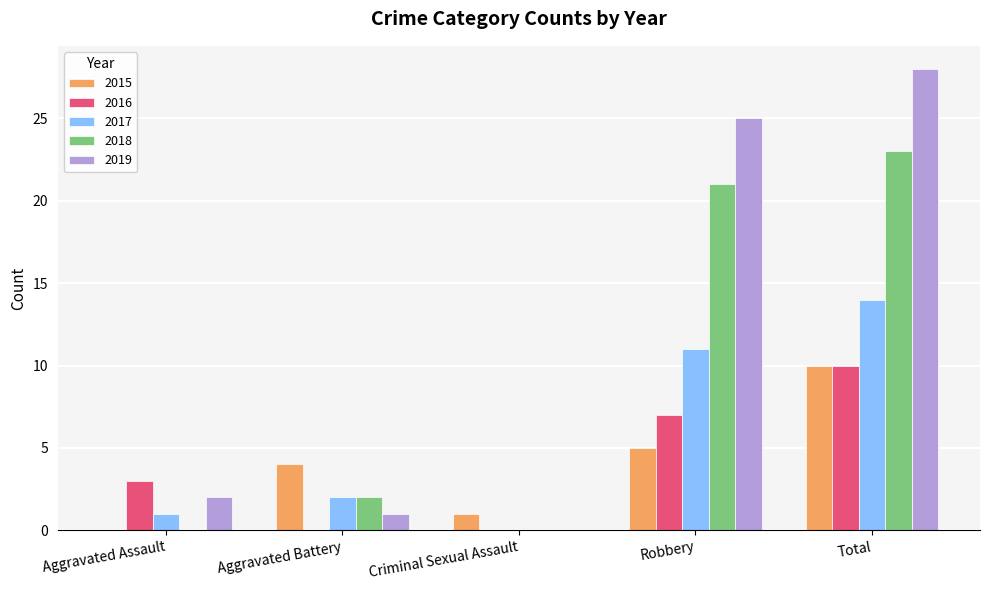

Between Criminal Sexual Assault and Robbery, which series saw the biggest shift?

2019